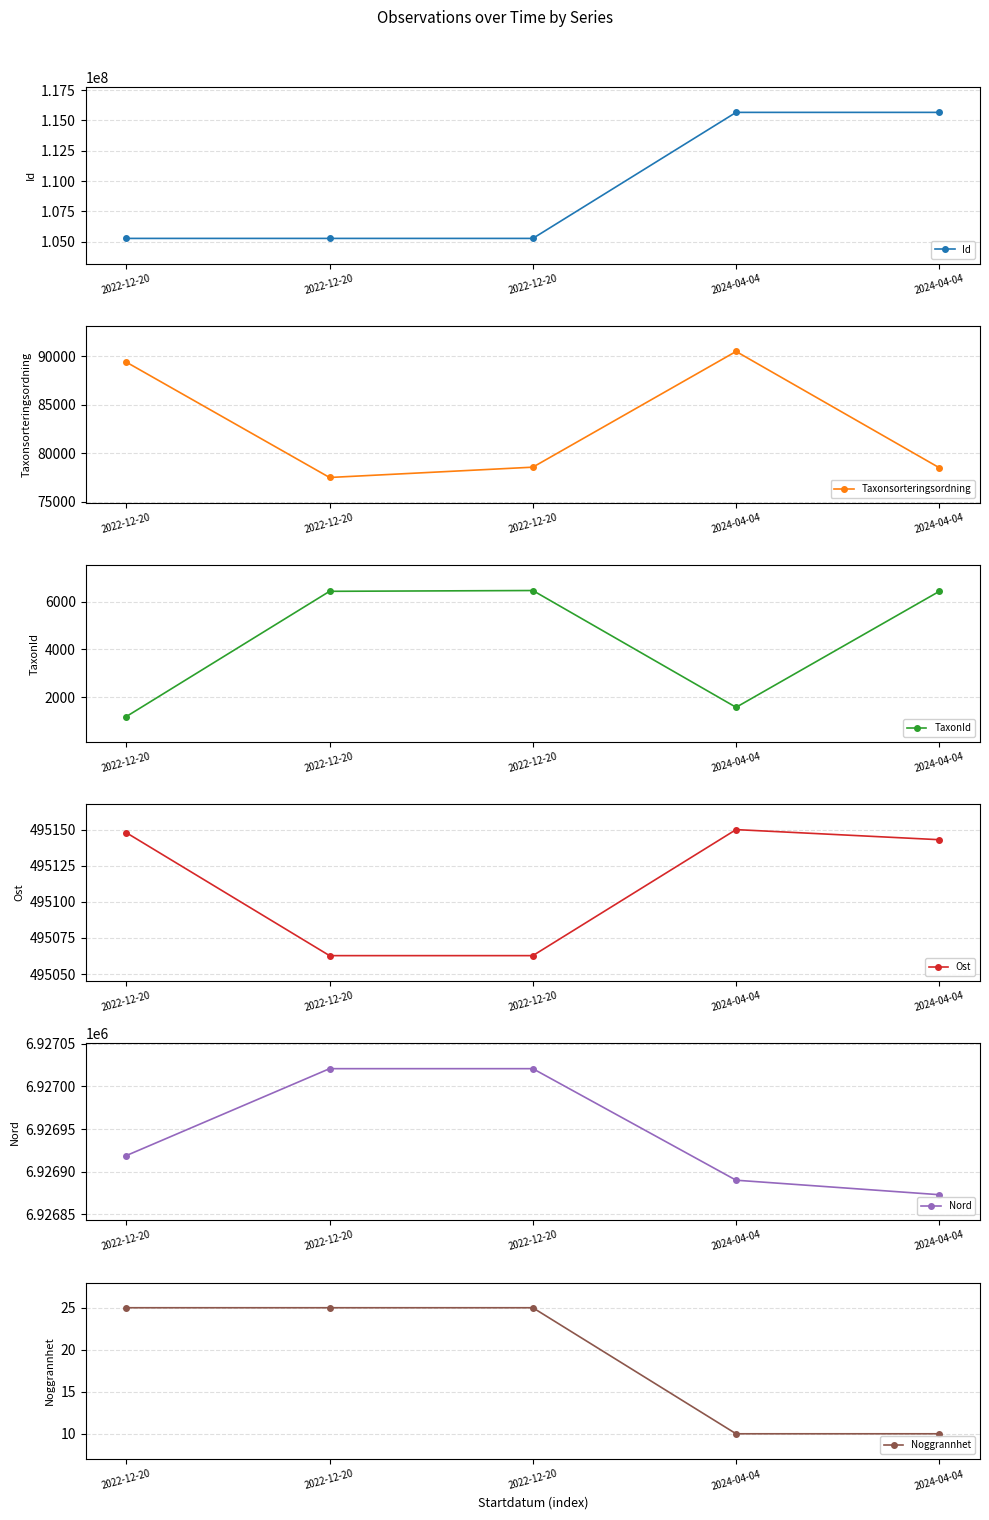

Is it true that Noggrannhet equals 10.0 at 2024-04-04?

True